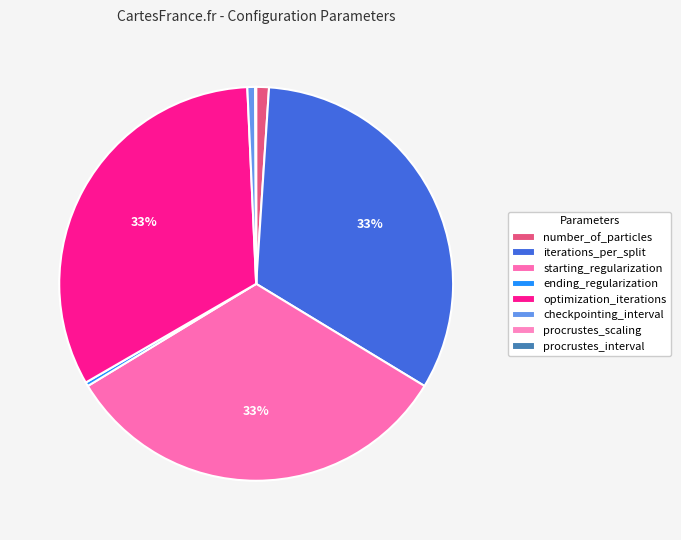

To the nearest percent, what portion does number_of_particles represent?

1%